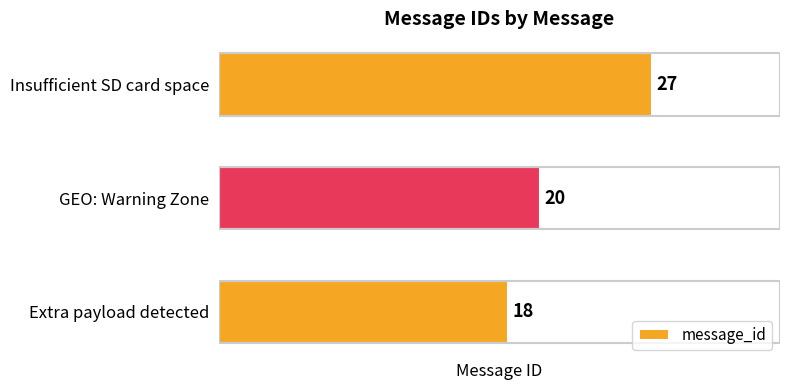

Which label corresponds to the largest value in the chart?

Insufficient SD card space